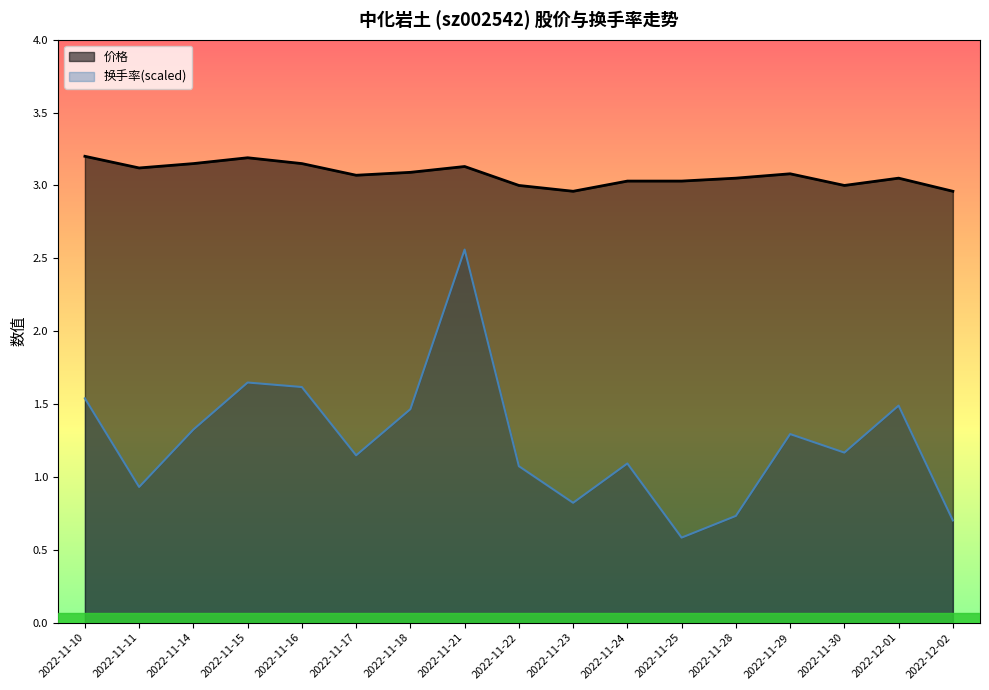

What position from the left is 2022-11-25?

12